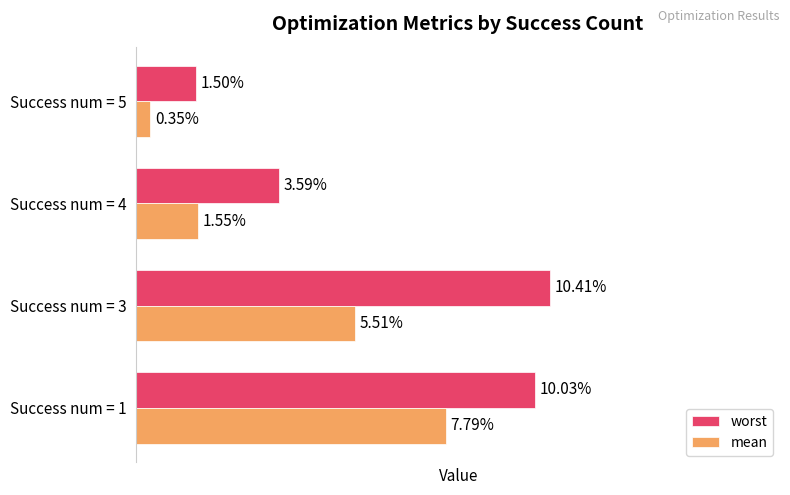

Rank the series by their maximum value, from highest to lowest.

worst, mean